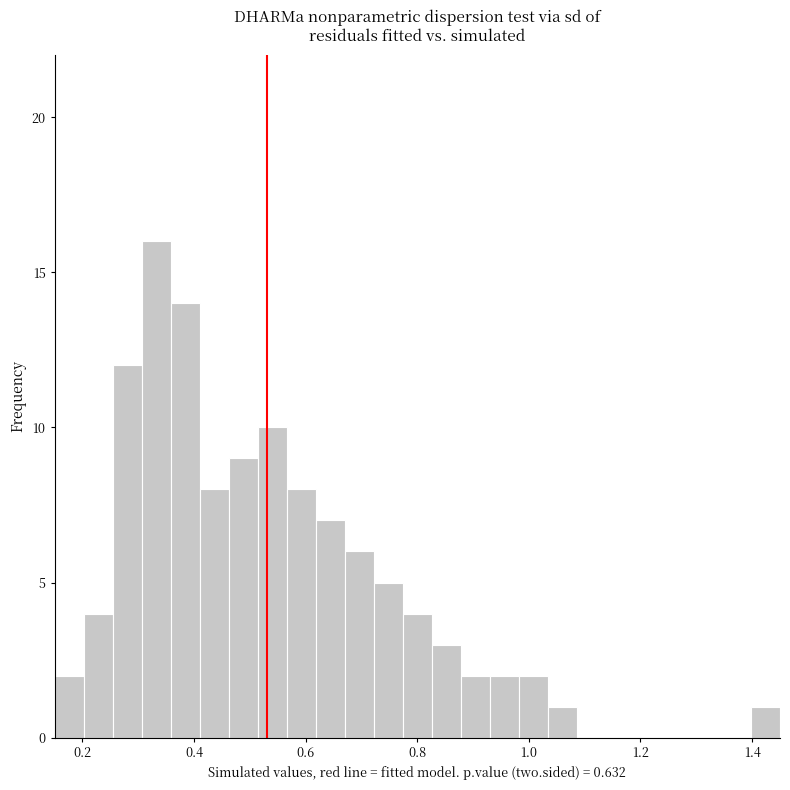

Around what value on the x-axis is the tallest bar? Give the approximate position of its centre, as read against the axis.

0.34